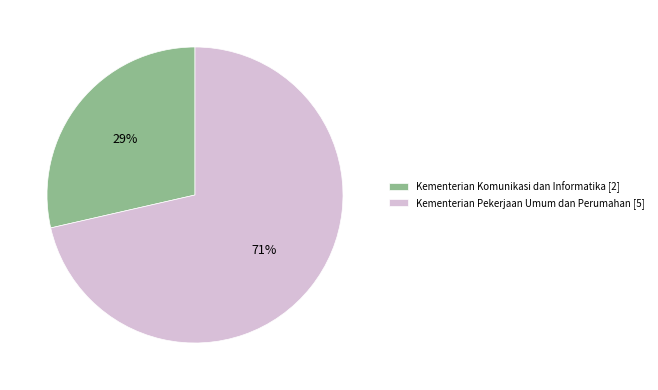

Which has a higher value, Kementerian Pekerjaan Umum dan Perumahan or Kementerian Komunikasi dan Informatika?

Kementerian Pekerjaan Umum dan Perumahan